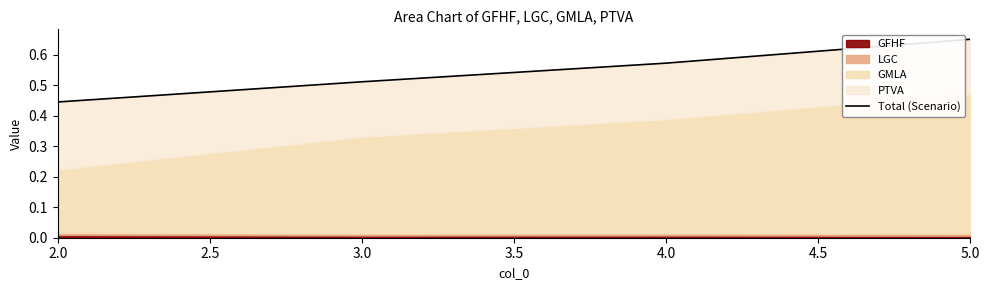

What is the change in value from 2.0 to 4.0?

+0.1